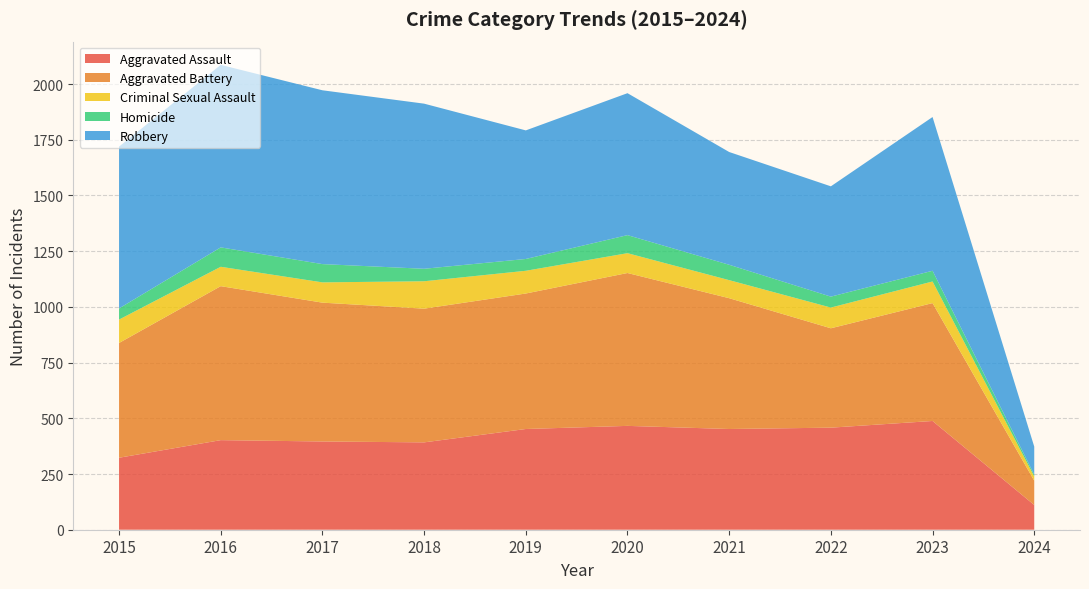

Reading left to right, extract all data points from this chart.

Aggravated Assault: 323	402	396	392	452	466	452	458	488	111
Aggravated Battery: 515	691	623	600	608	686	587	446	529	109
Criminal Sexual Assault: 105	87	91	123	102	89	81	93	97	19
Homicide: 50	87	82	56	53	81	69	49	48	8
Robbery: 726	819	780	741	577	637	506	495	690	126